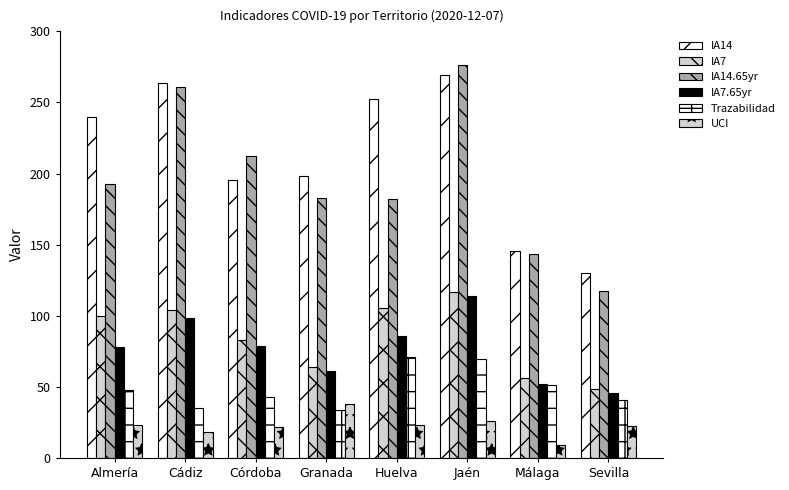

How many bars are there in total?

48